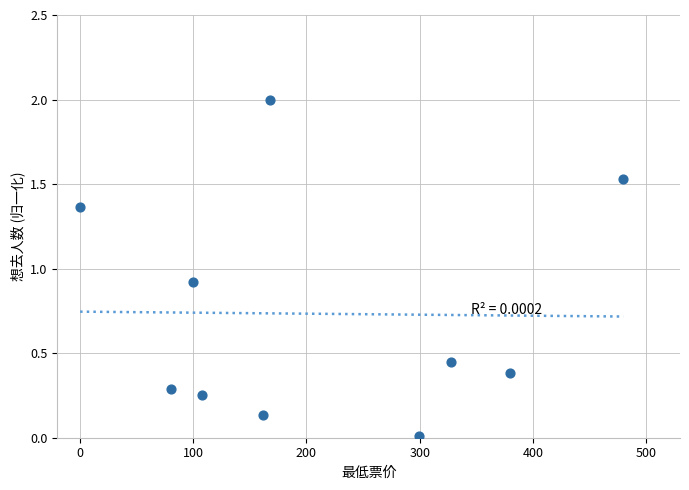

What Y value in the scatter plot is closest to 1?

0.9